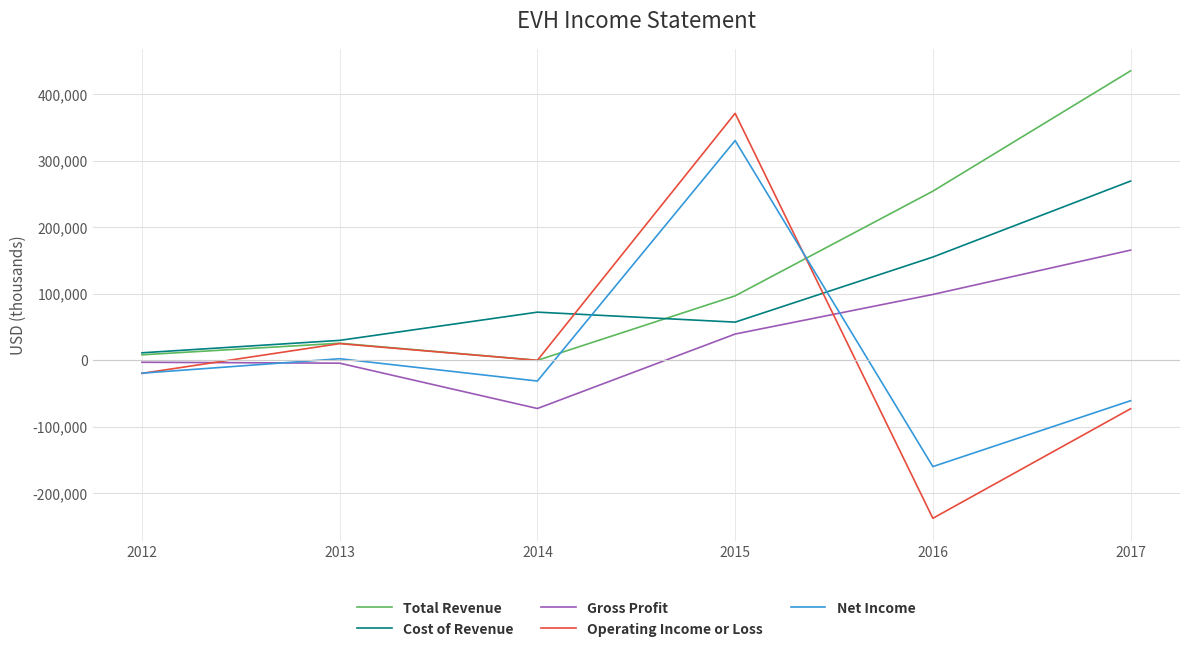

How many lines are shown in the chart?

5